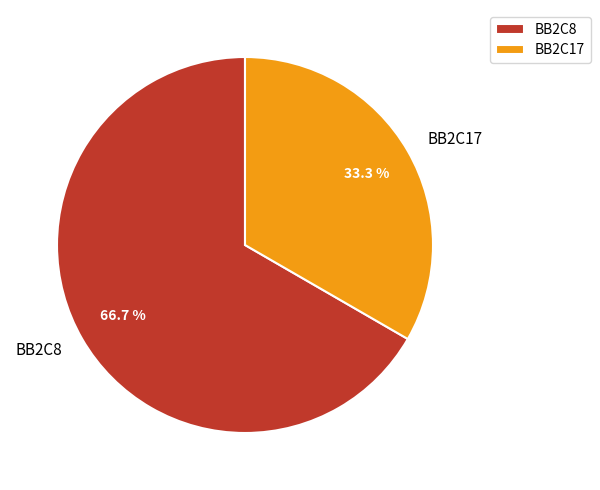

How many slices are in this pie chart?

2